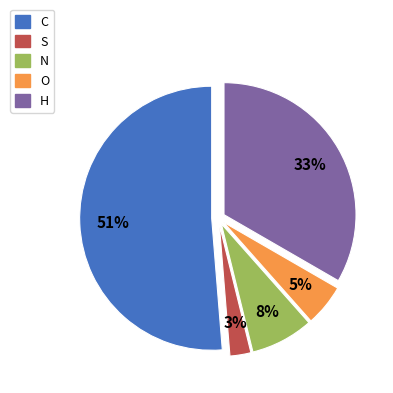

Is it true that N is 1% of the pie?

False